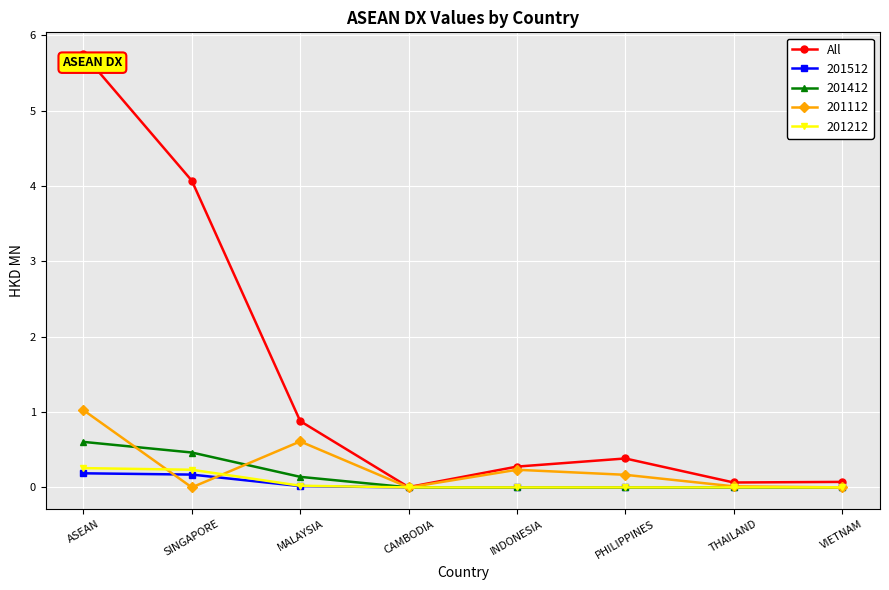

What position from the left is THAILAND?

7